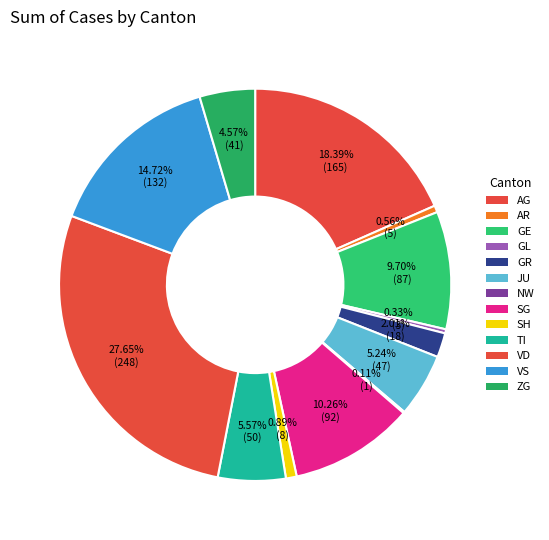

How many segments does this pie chart have?

13